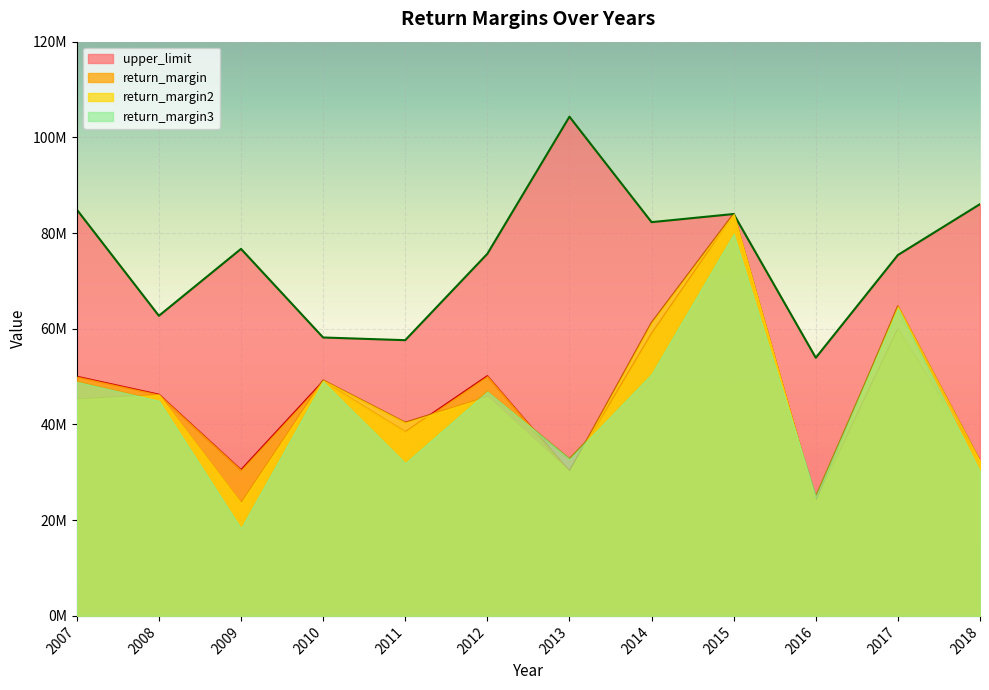

What are all the series names shown in the legend?

upper_limit, return_margin, return_margin2, return_margin3